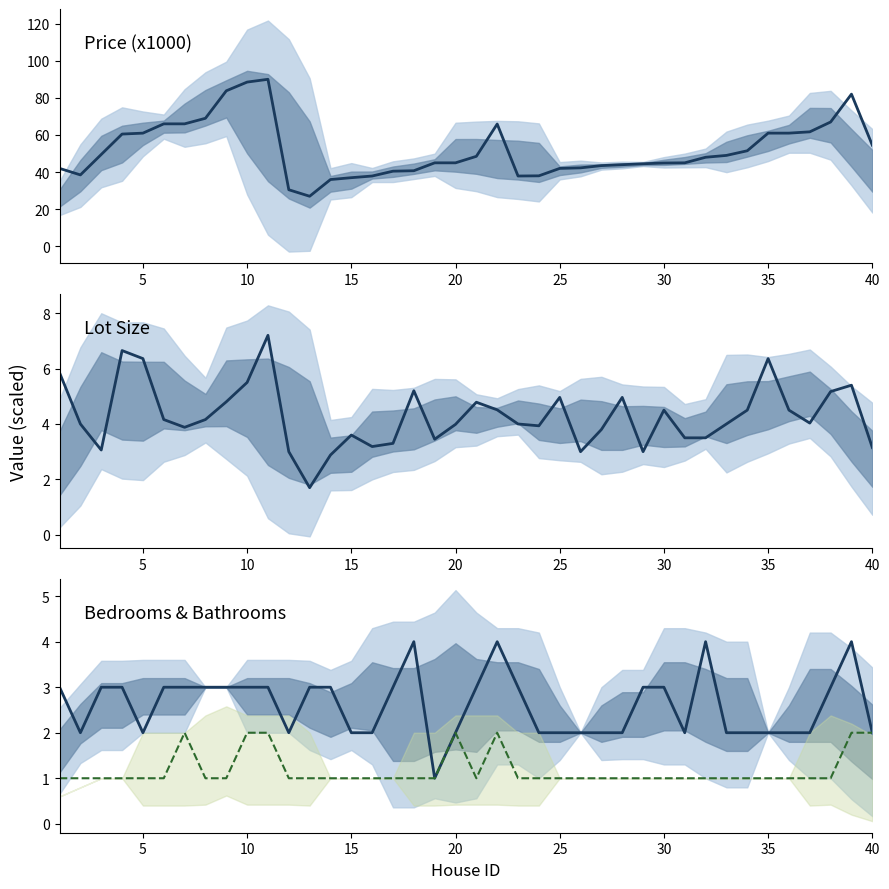

Which series has the largest total across all categories?

Price (k$)